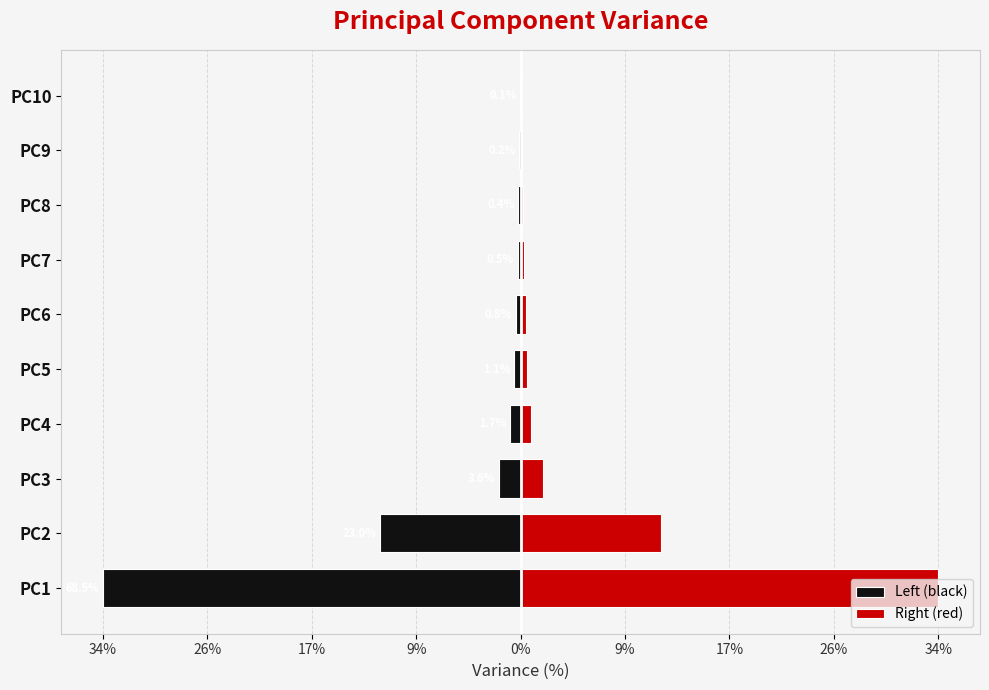

What is the value of the Left (black) bar at the 4th from the left?

-0.8